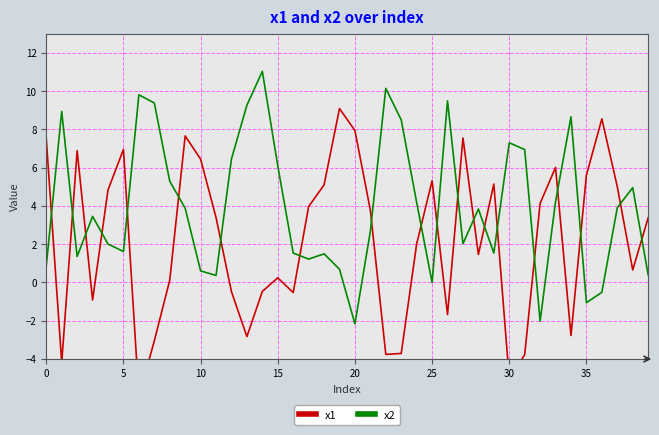

At how many categories does at least one series exceed 2?

39